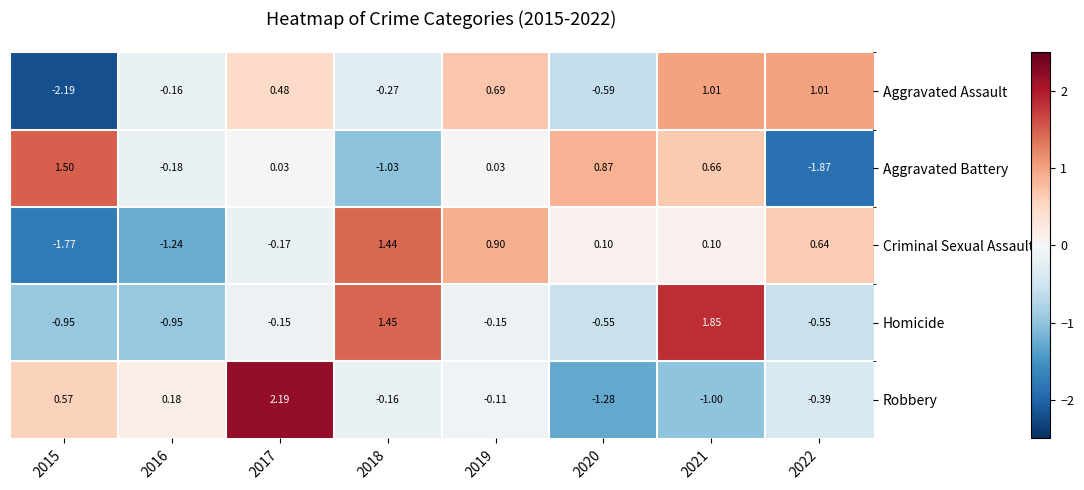

Rank the series by their maximum value, from highest to lowest.

Robbery, Homicide, Aggravated Battery, Criminal Sexual Assault, Aggravated Assault